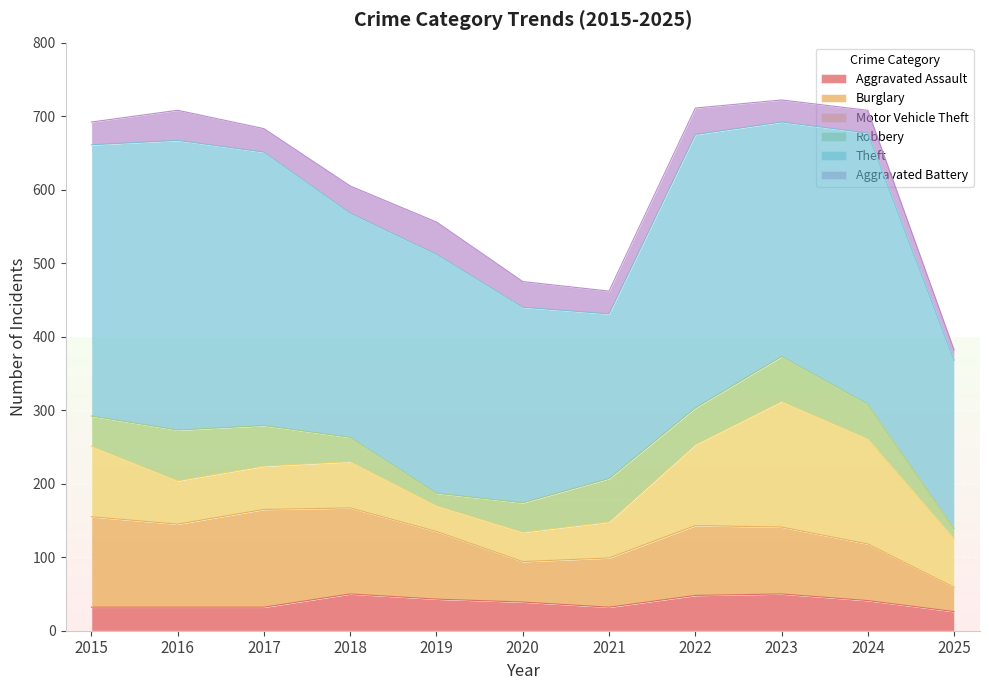

Reading right to left, list all the values displayed in this chart.

Aggravated Assault: 2025=26	2024=41	2023=50	2022=48	2021=32	2020=39	2019=43	2018=50	2017=32	2016=32	2015=32
Burglary: 2025=33	2024=77	2023=91	2022=95	2021=67	2020=55	2019=92	2018=117	2017=133	2016=113	2015=123
Motor Vehicle Theft: 2025=66	2024=143	2023=171	2022=110	2021=49	2020=40	2019=35	2018=63	2017=59	2016=59	2015=96
Robbery: 2025=14	2024=47	2023=61	2022=50	2021=59	2020=40	2019=17	2018=33	2017=55	2016=69	2015=41
Theft: 2025=229	2024=369	2023=319	2022=372	2021=224	2020=266	2019=325	2018=305	2017=372	2016=394	2015=369
Aggravated Battery: 2025=14	2024=31	2023=30	2022=36	2021=31	2020=35	2019=44	2018=37	2017=32	2016=41	2015=31